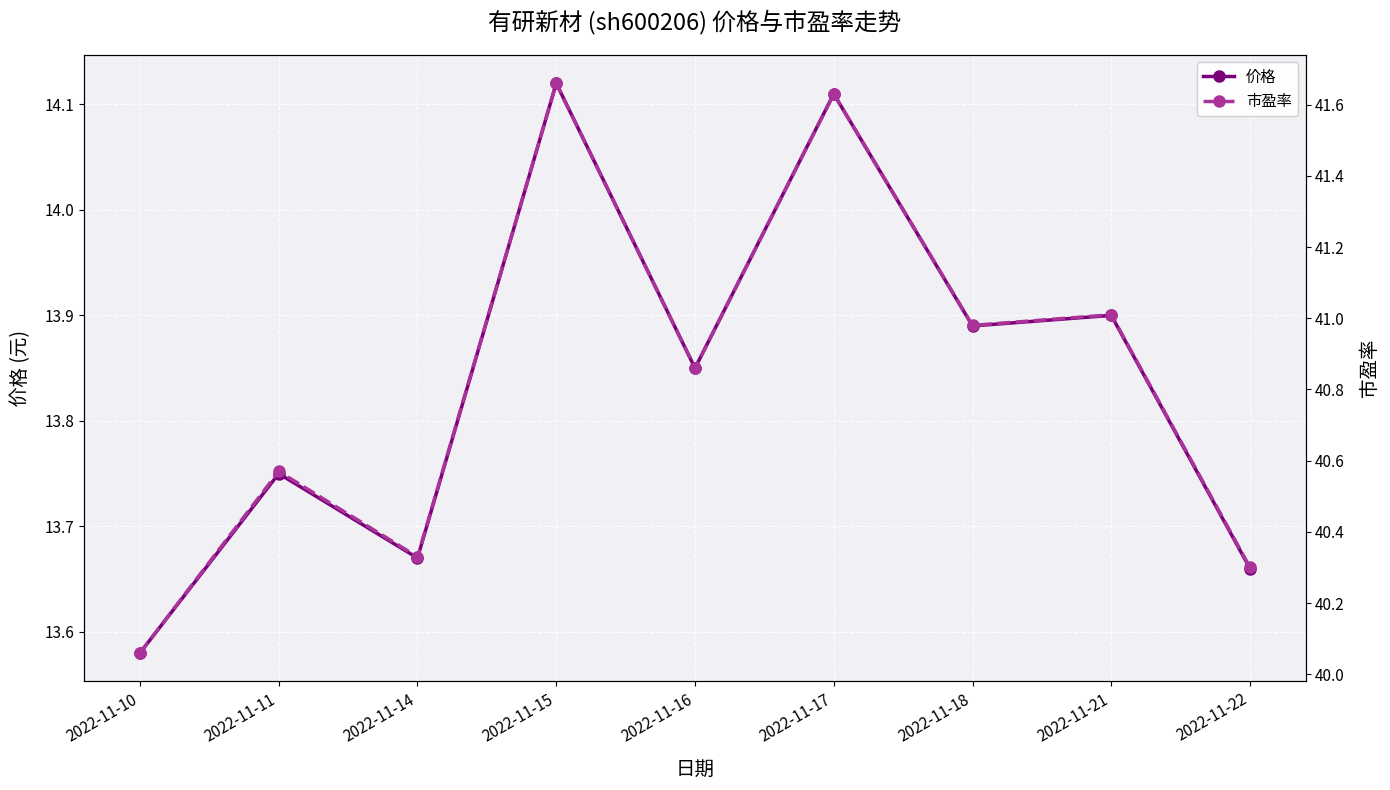

Which series has the largest total across all categories?

市盈率